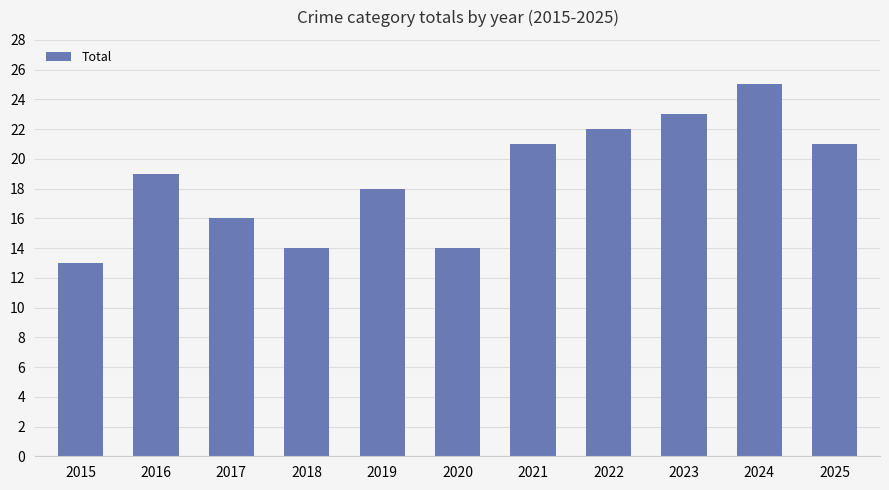

What value does the data have at 2017, to the nearest 5?

15